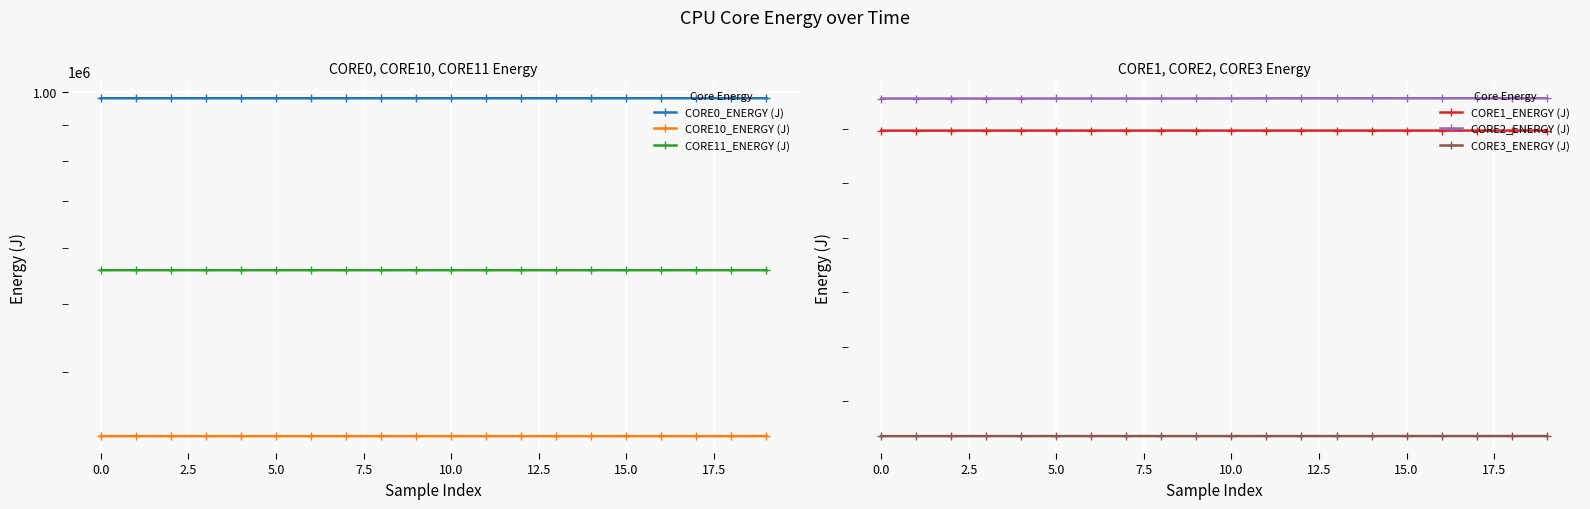

What are all the series names shown in the legend?

CORE0_ENERGY (J), CORE10_ENERGY (J), CORE11_ENERGY (J), CORE1_ENERGY (J), CORE2_ENERGY (J), CORE3_ENERGY (J)